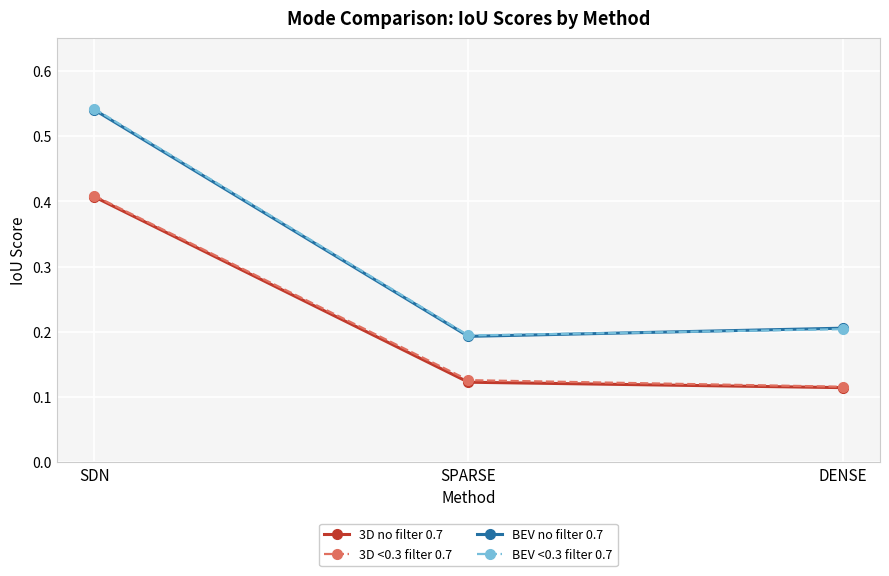

How many BEV no filter 0.7 values are between 0 and 1?

3